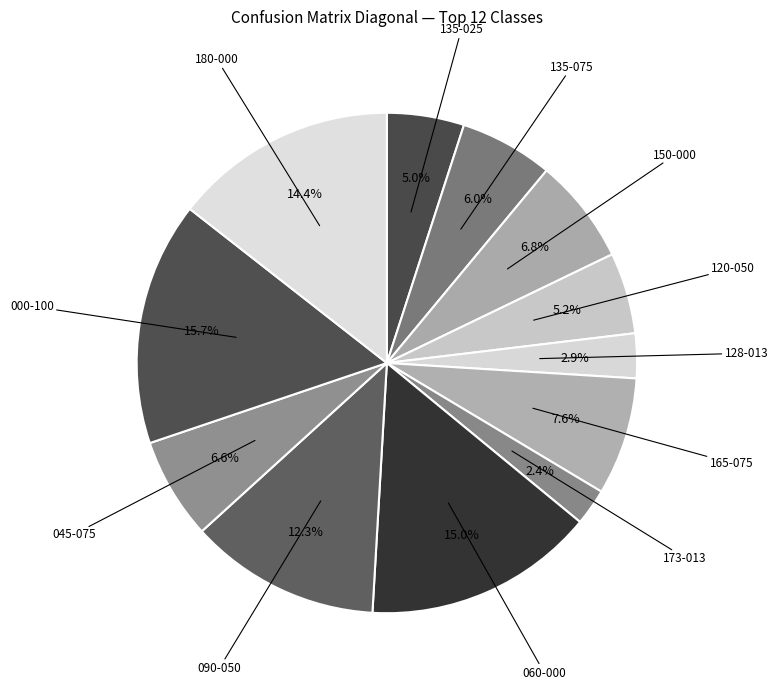

Which slice is the largest?

000-100